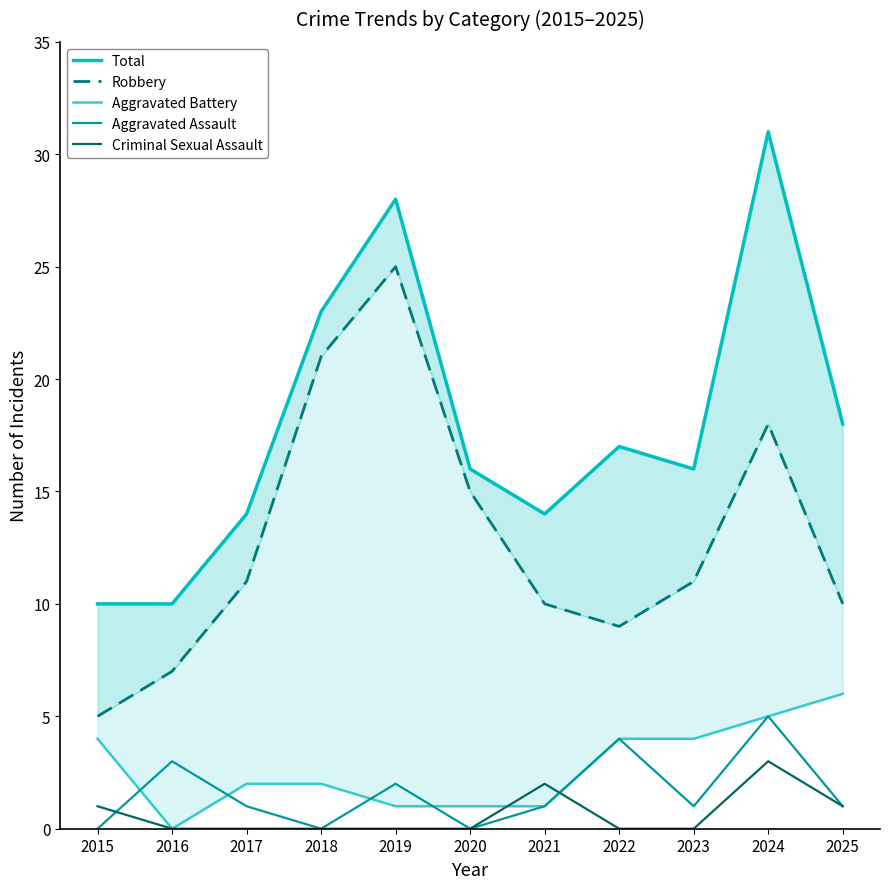

True or false: Total has more than 2 interior local peaks.

True